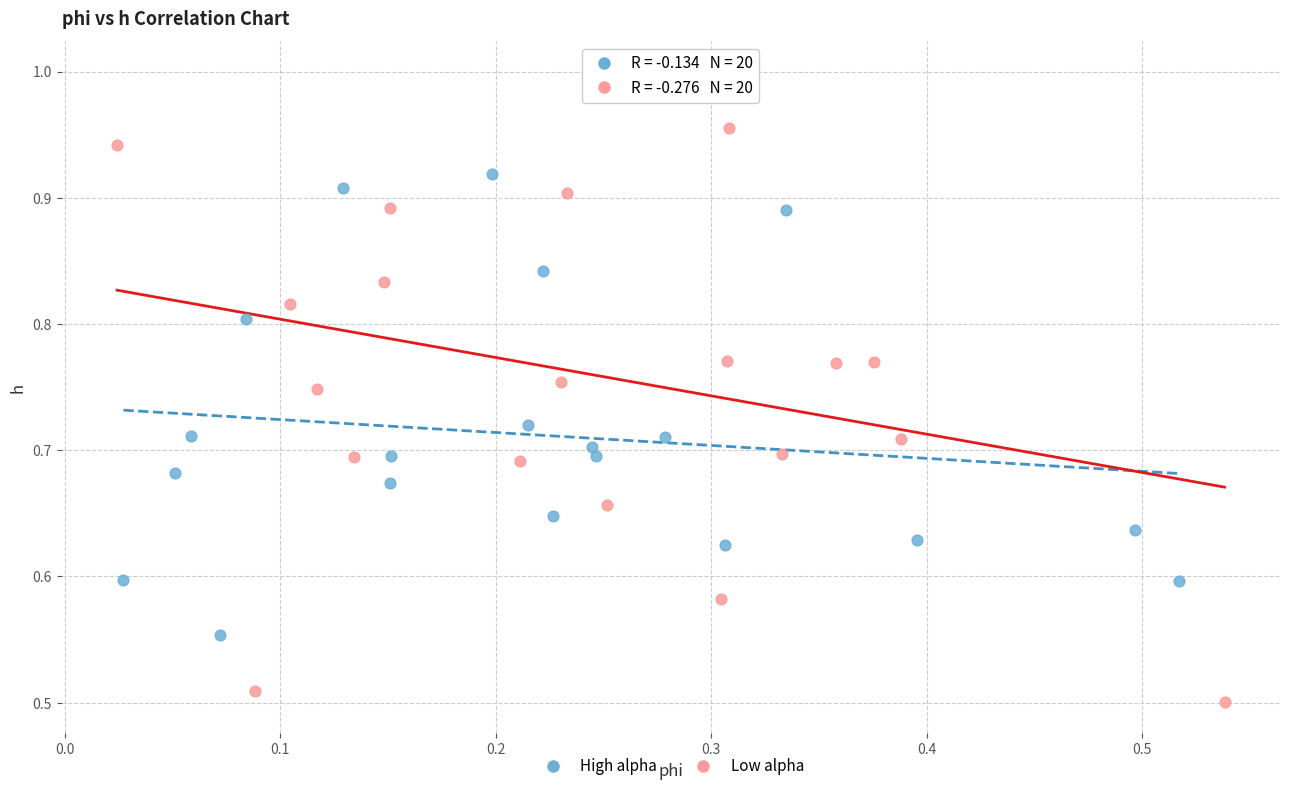

Which series has the largest Y range (max minus min)?

Low alpha